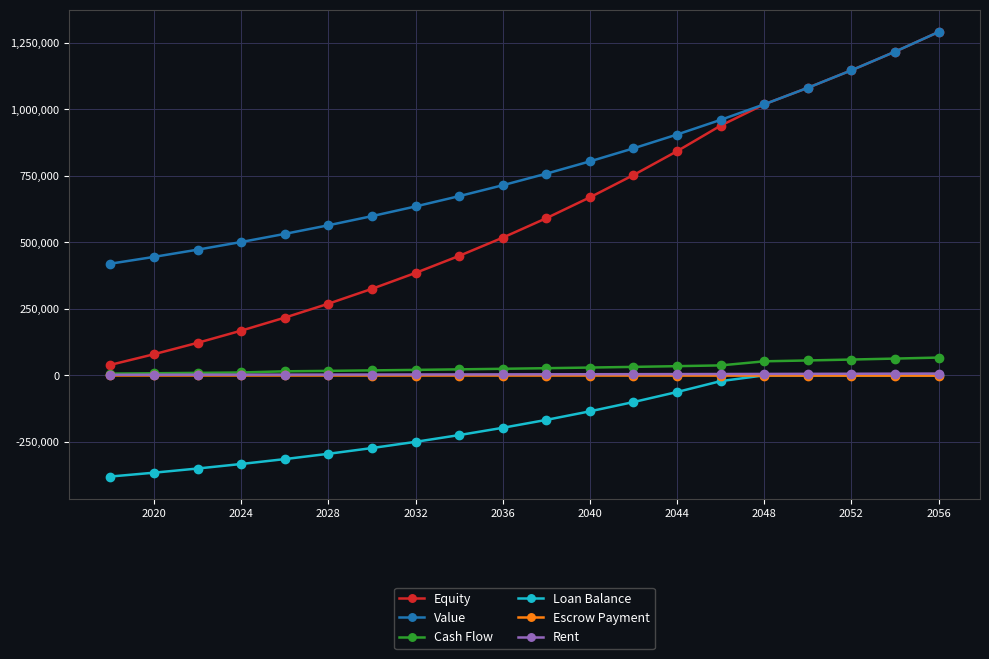

What are all the series names shown in the legend?

Equity, Value, Cash Flow, Loan Balance, Escrow Payment, Rent